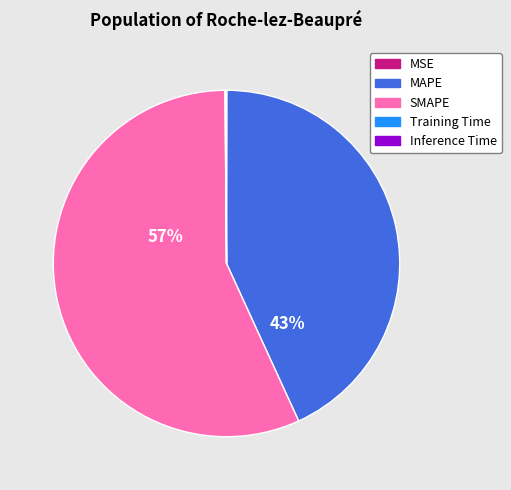

To the nearest percent, what is the difference between the largest and smallest slice percentages?

57%